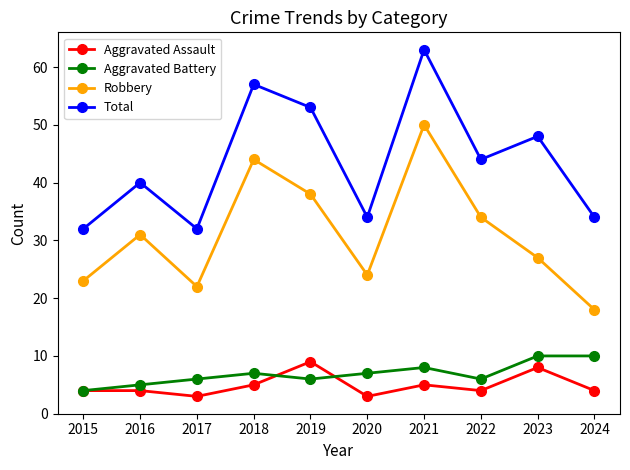

In Robbery, how many points are higher than both neighbors (excluding endpoints)?

3